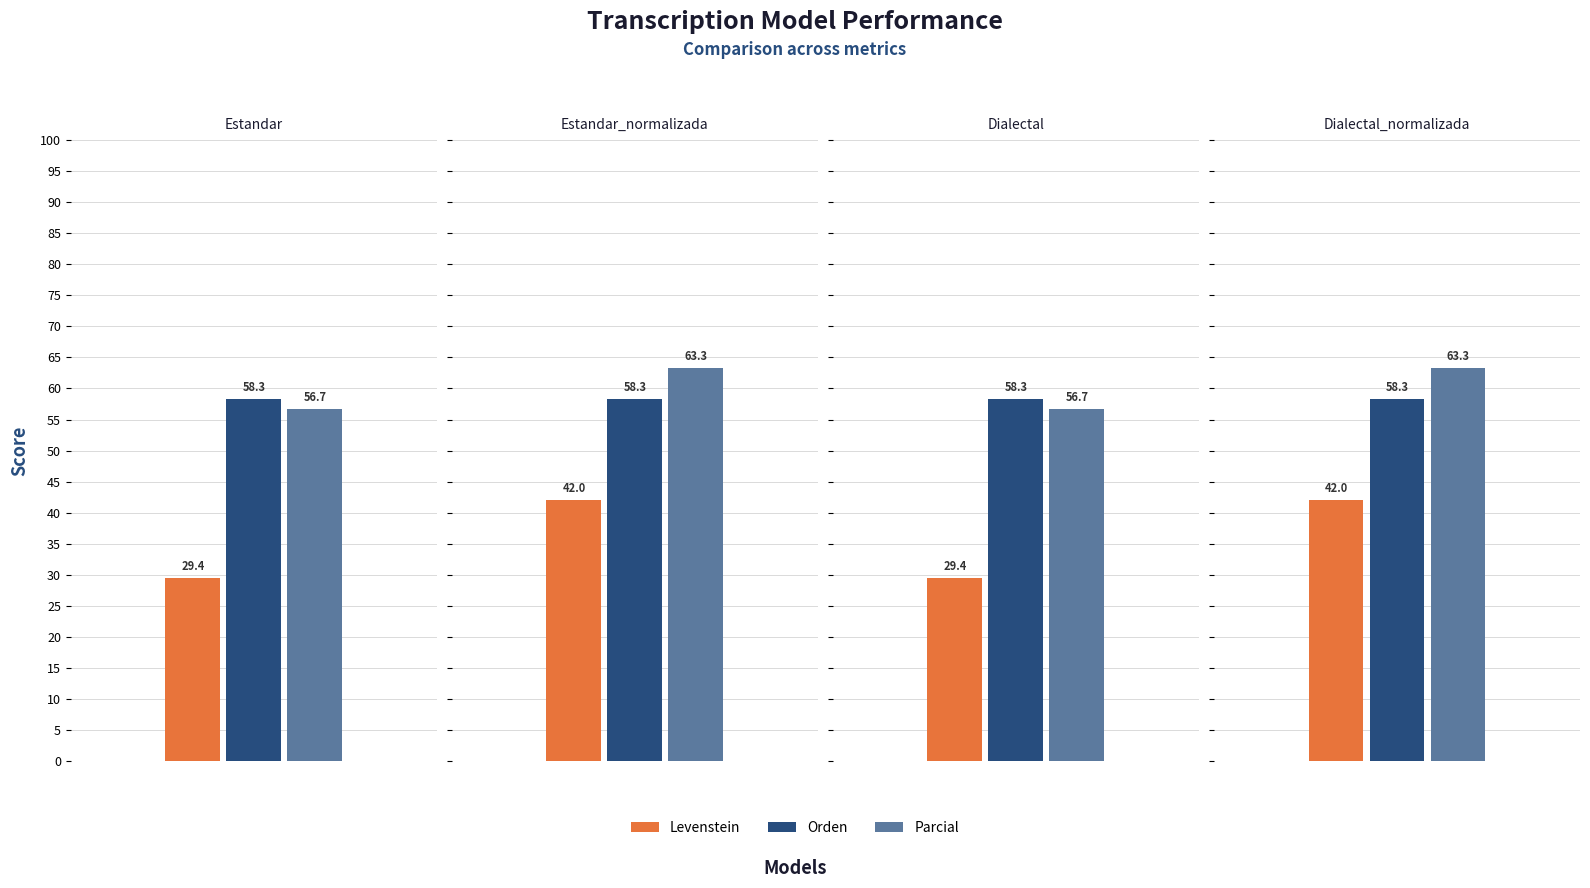

List the labels in order of Levenstein value, smallest first.

Estandar, Dialectal, Estandar_normalizada, Dialectal_normalizada